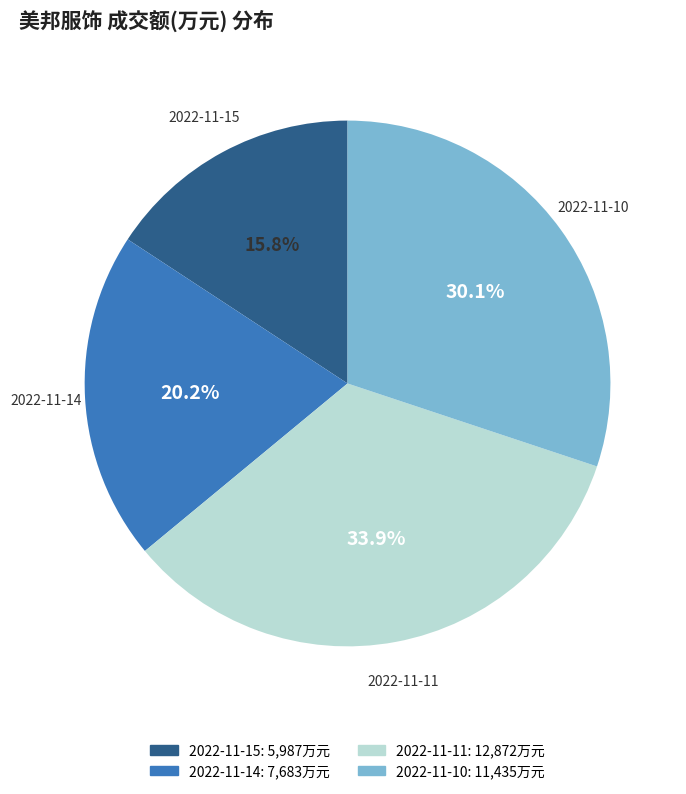

How many slices are in this pie chart?

4